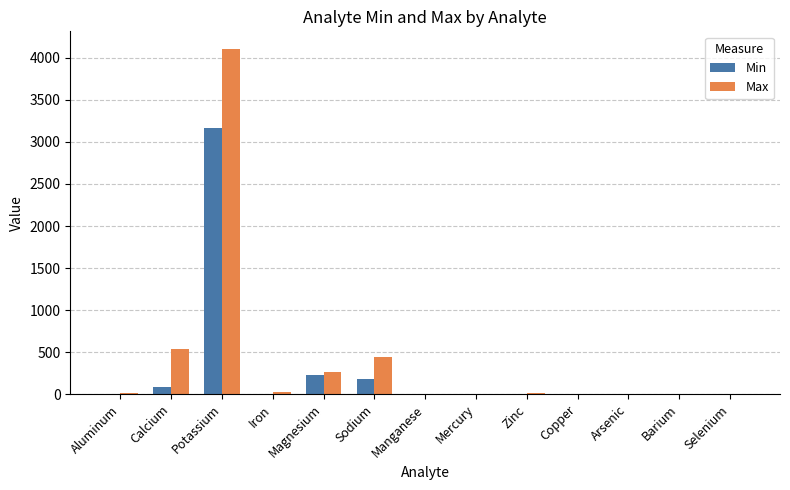

At which label is Min closest to 1580?

Magnesium